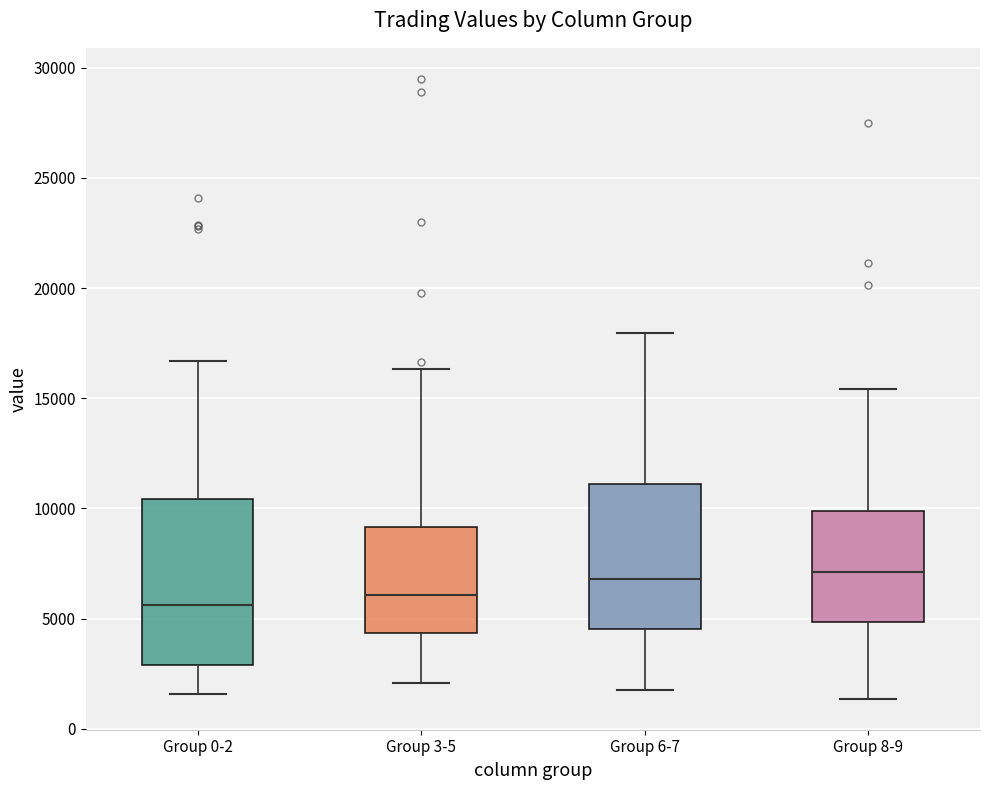

Which box is the tallest, from its lower edge to its upper edge?

Group 0-2